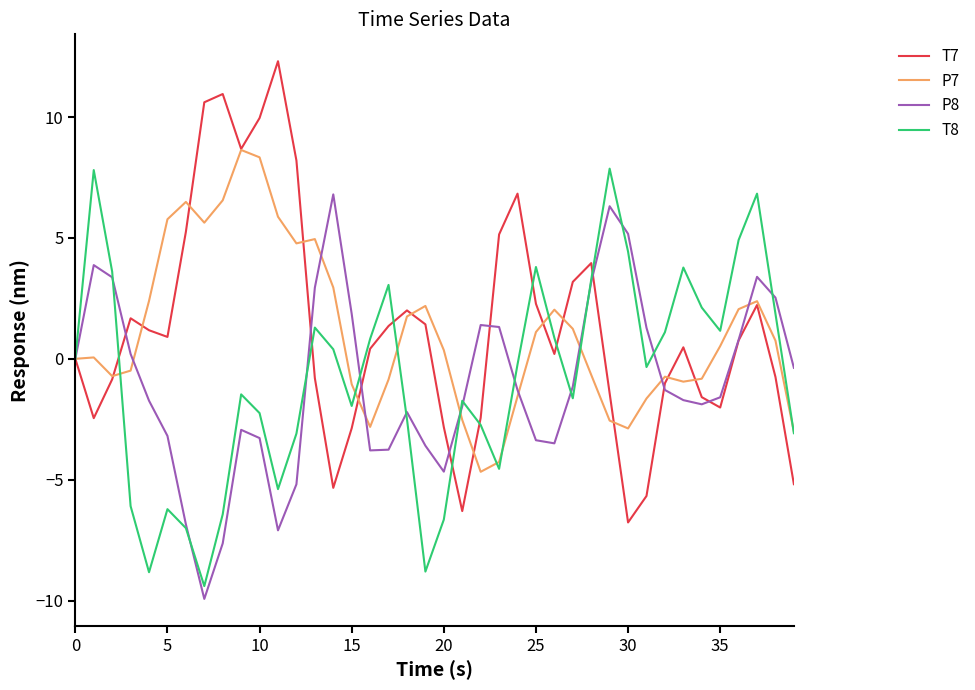

What is the highest value of the T8 series?

7.9